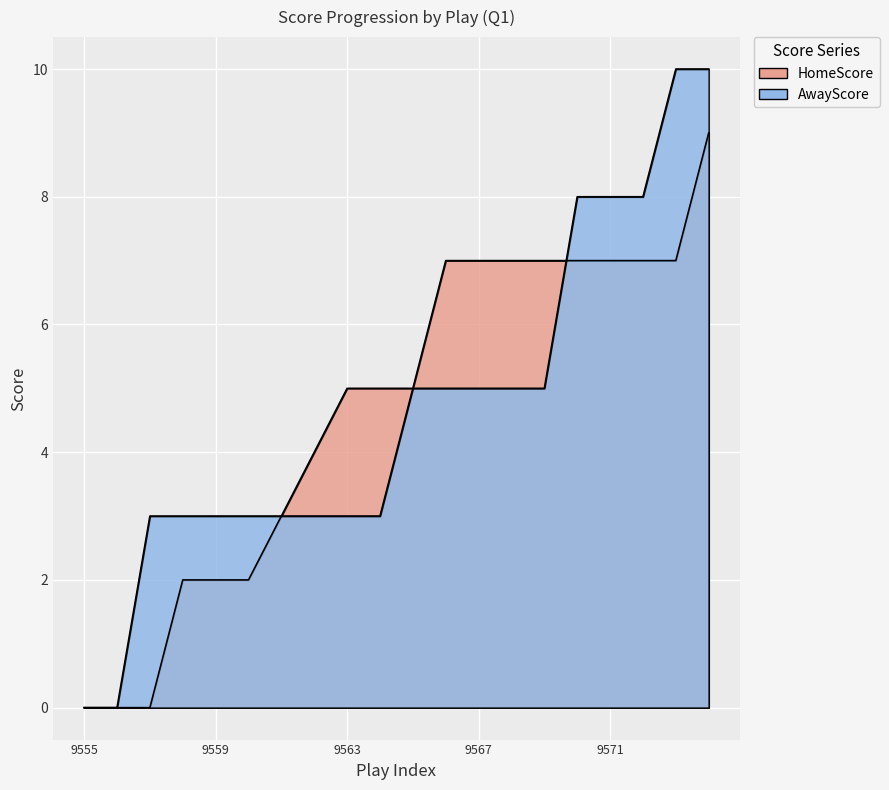

Rank the series at 9568 from highest to lowest value.

HomeScore, AwayScore